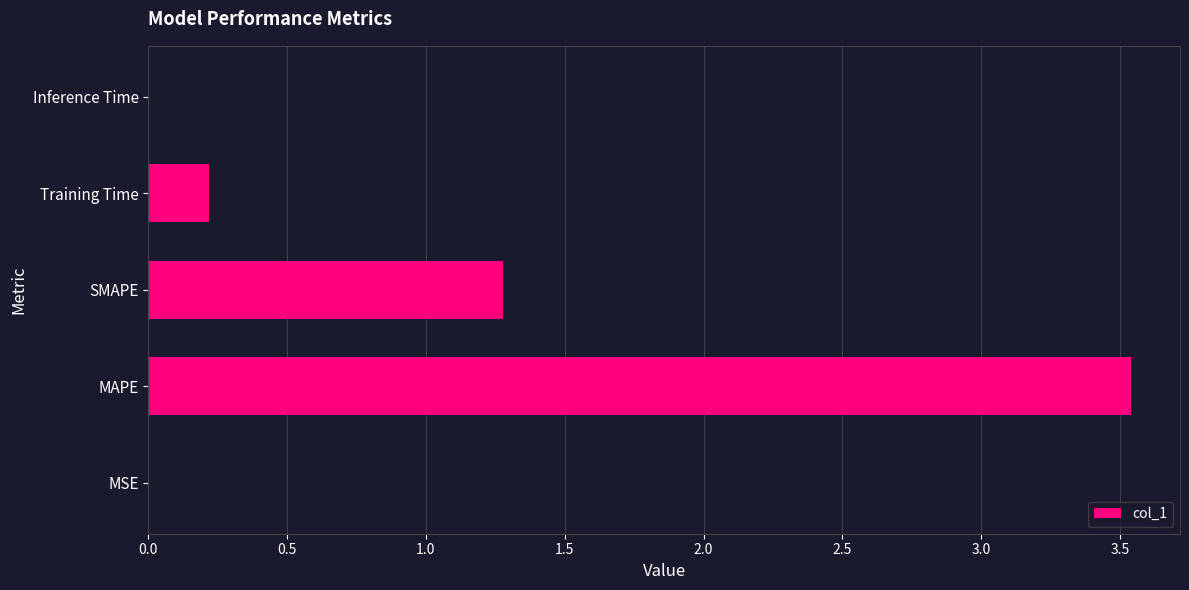

What is the sum of the values at MAPE and SMAPE?

4.8